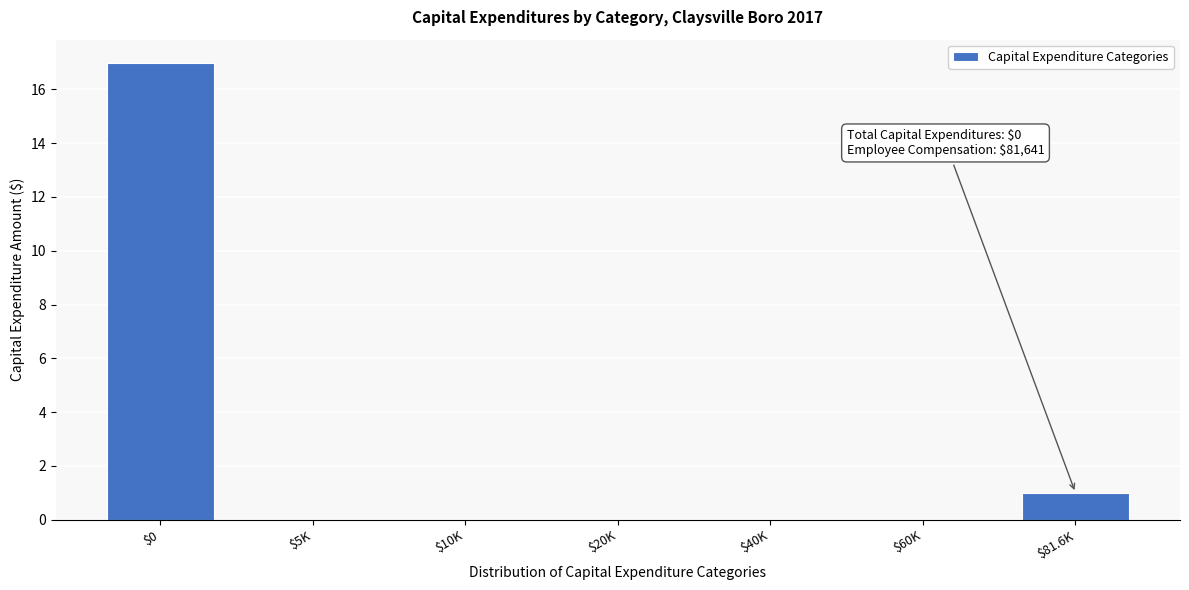

At which category does the chart reach its peak across all series?

$0